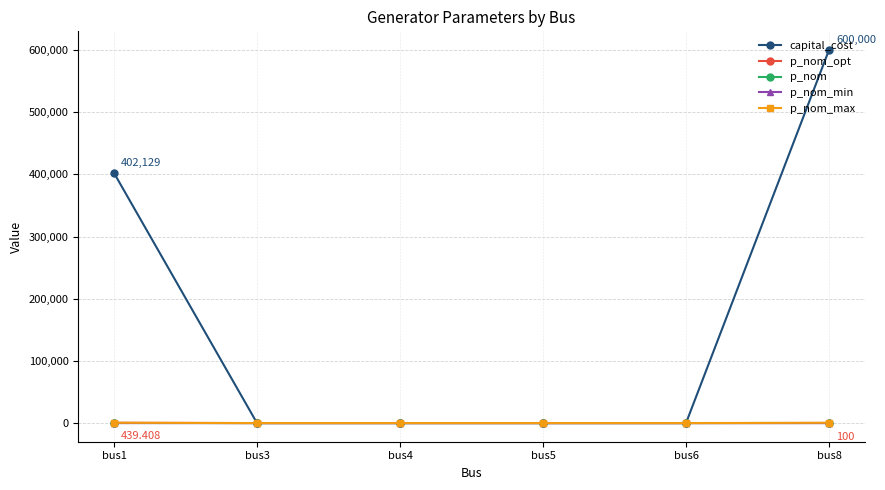

The capital_cost series shows 0.0 at bus4. True or false?

True